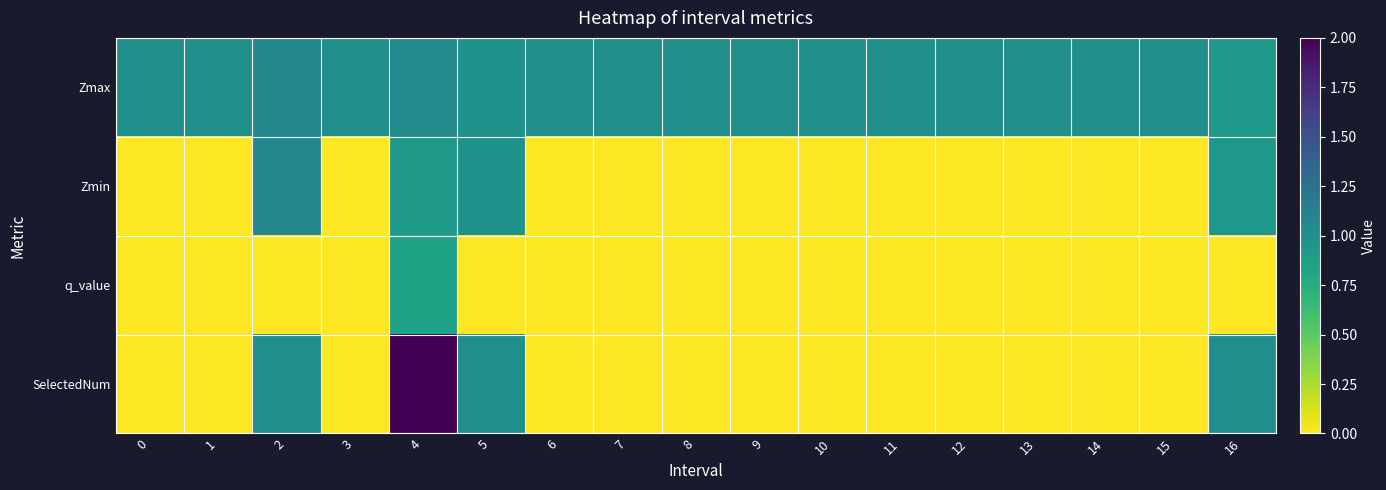

Reading left to right, transcribe all the data shown in this chart.

Zmax: 0=1.0	1=1.0	2=1.1	3=1.0	4=1.0	5=1.0	6=1.0	7=1.0	8=1.0	9=1.0	10=1.0	11=1.0	12=1.0	13=1.0	14=1.0	15=1.0	16=0.9
Zmin: 0=0.0	1=0.0	2=1.1	3=0.0	4=0.9	5=1.0	6=0.0	7=0.0	8=0.0	9=0.0	10=0.0	11=0.0	12=0.0	13=0.0	14=0.0	15=0.0	16=0.9
q_value: 0=0.0	1=0.0	2=0.0	3=0.0	4=0.8	5=0.0	6=0.0	7=0.0	8=0.0	9=0.0	10=0.0	11=0.0	12=0.0	13=0.0	14=0.0	15=0.0	16=0.0
SelectedNum: 0=0.0	1=0.0	2=1.0	3=0.0	4=2.0	5=1.0	6=0.0	7=0.0	8=0.0	9=0.0	10=0.0	11=0.0	12=0.0	13=0.0	14=0.0	15=0.0	16=1.0